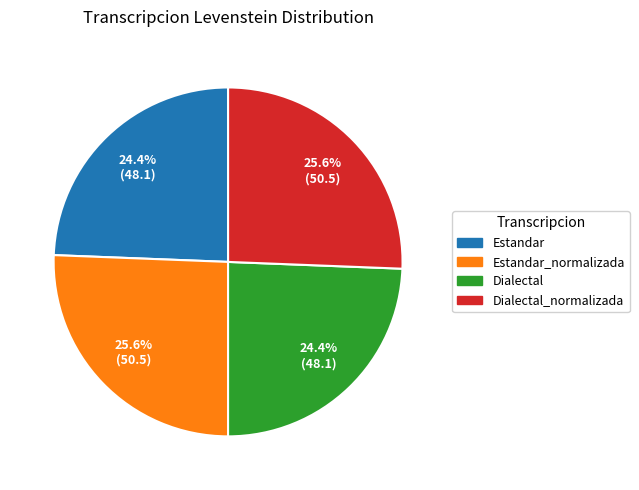

Is there a majority slice in this chart?

No